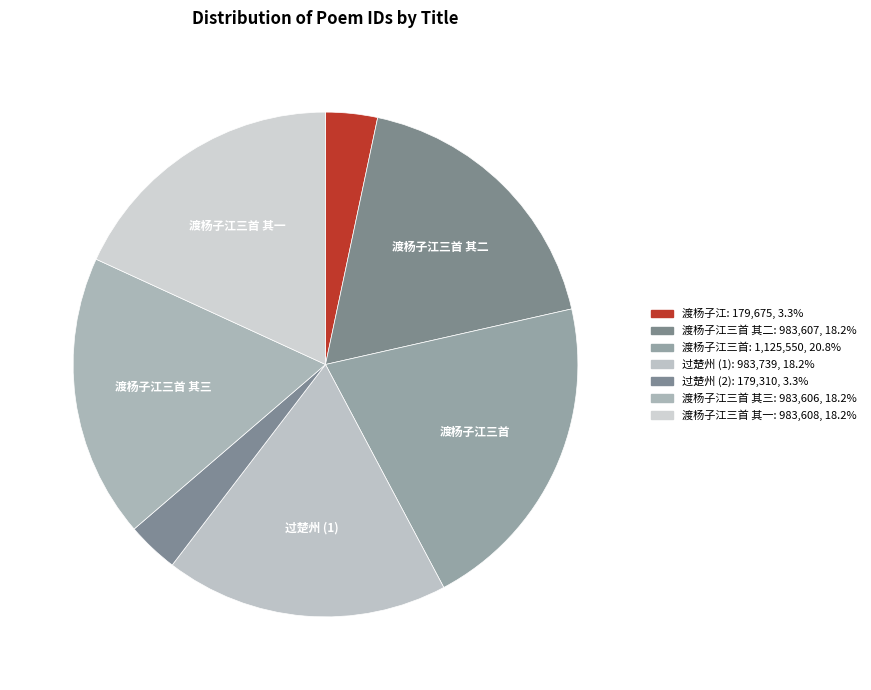

Count the number of slices in the pie.

7